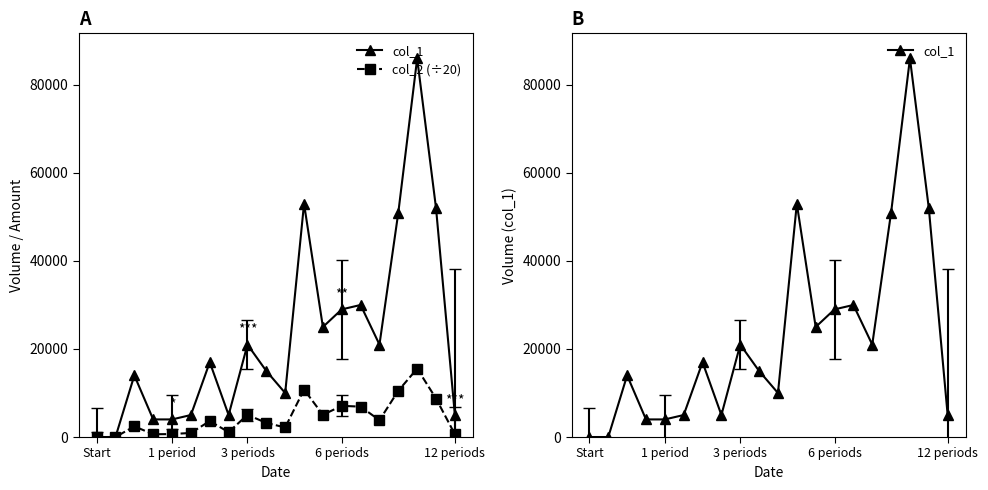

What is the label of the 10th point from the right?

10